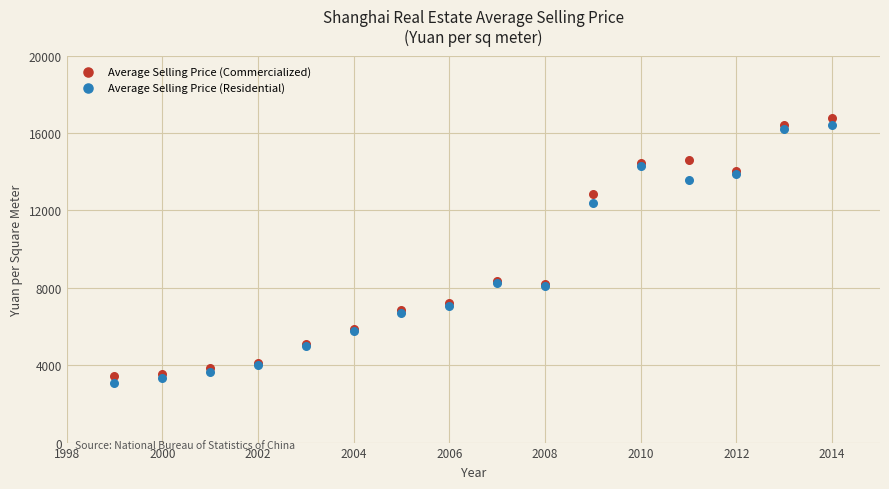

What is the X range (max minus min) for the scatter plot?

15.0